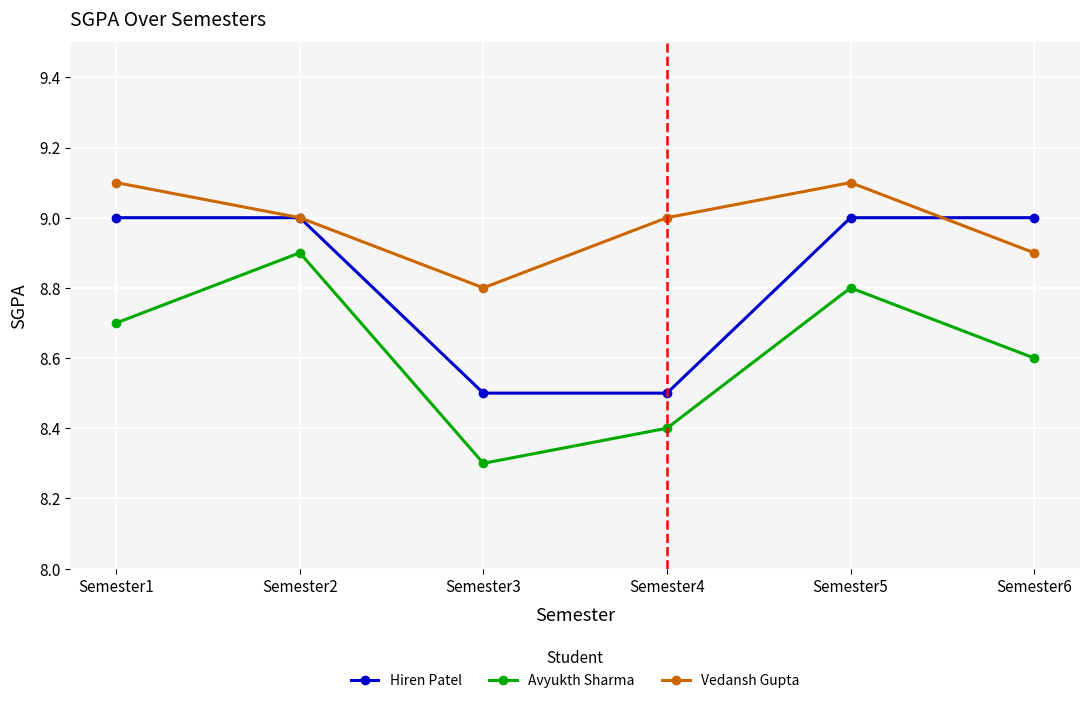

What is the value of the Hiren Patel point at the 3rd from the left?

8.5